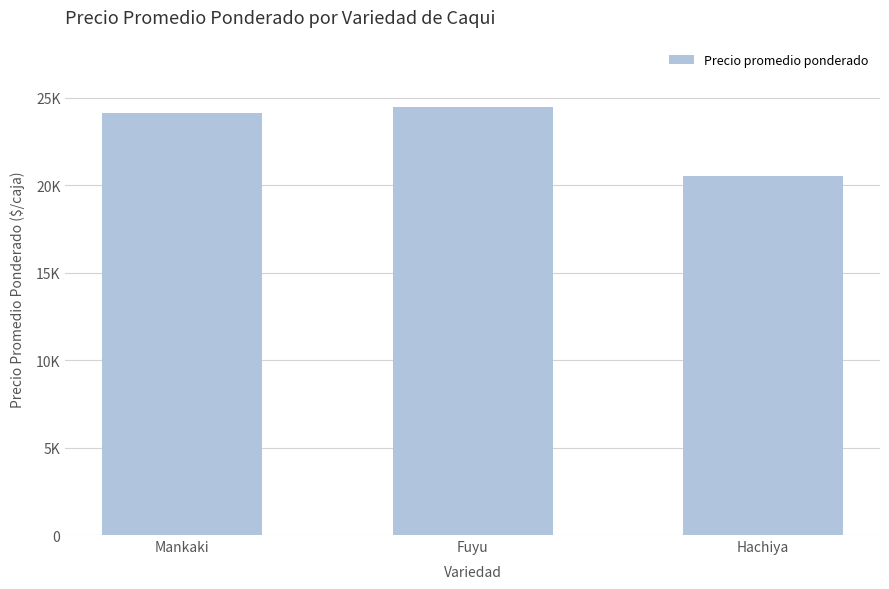

Rank the categories by value from highest to lowest.

Fuyu, Mankaki, Hachiya